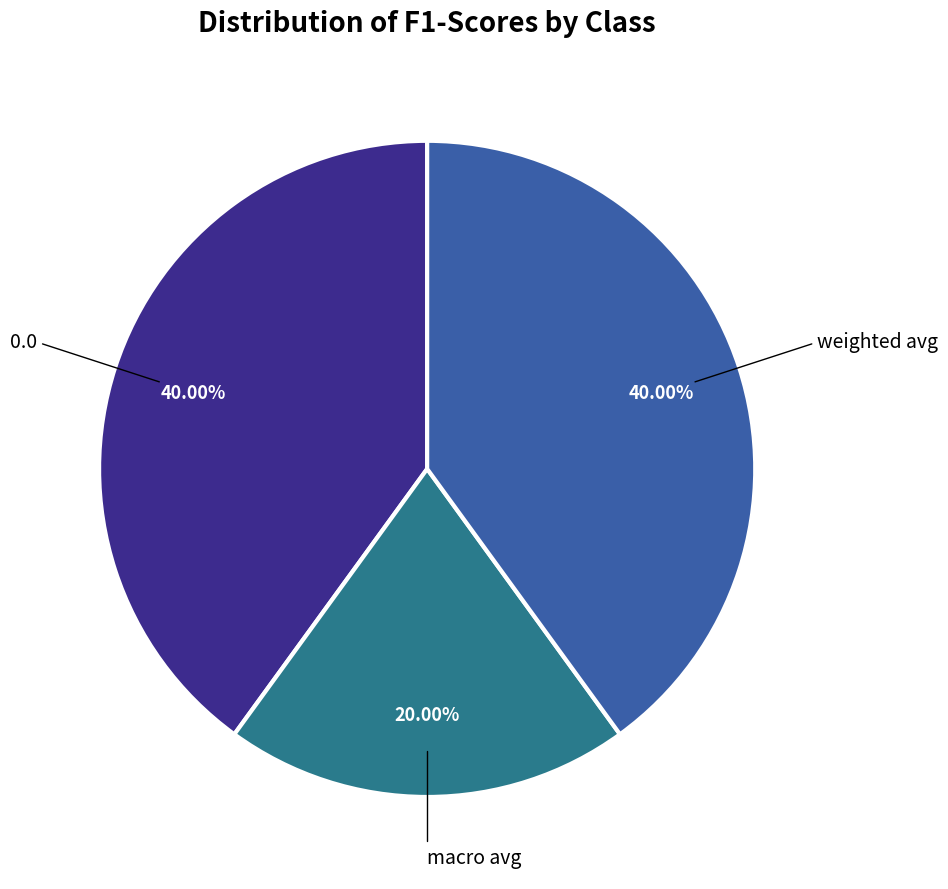

Count the number of slices in the pie.

3